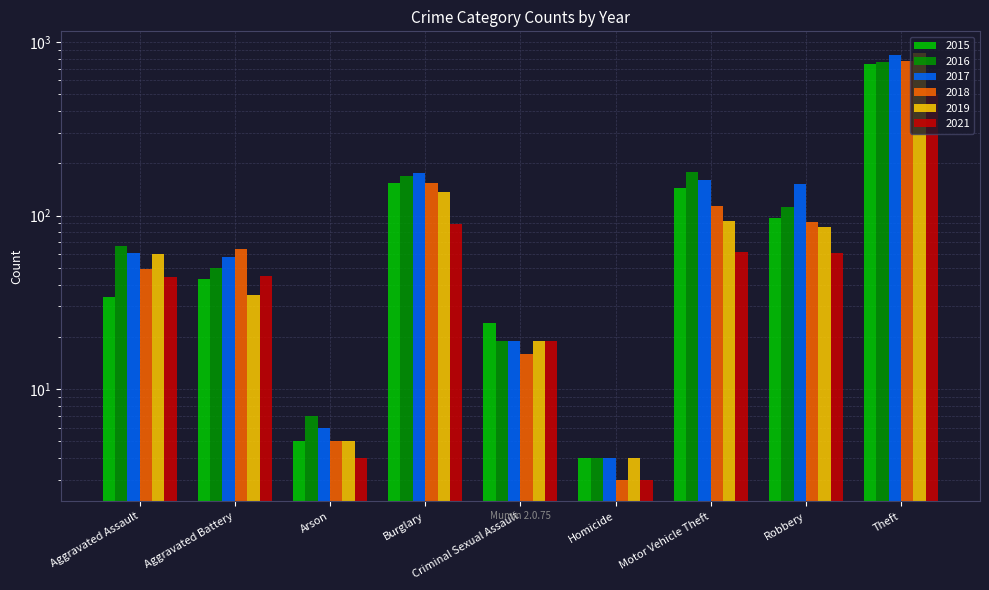

What is the difference between the maximum and minimum values in the 2017 series?

841